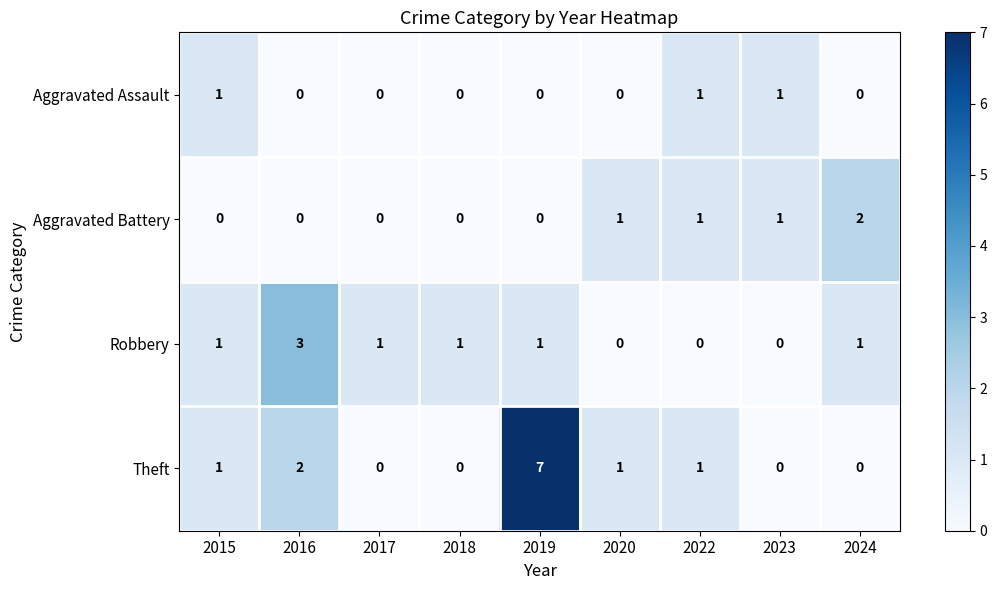

List the series in order of their peak value, lowest first.

Aggravated Assault, Aggravated Battery, Robbery, Theft